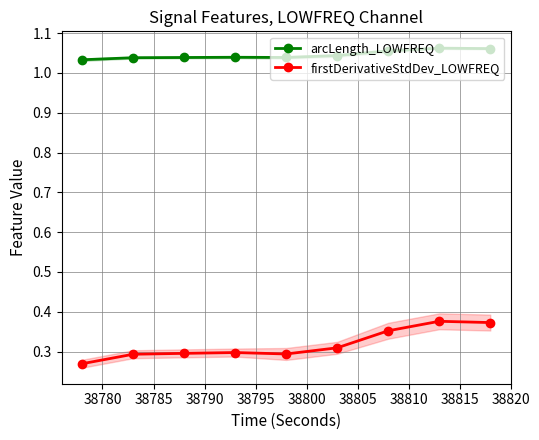

Is the value of arcLength_LOWFREQ at 38800 greater than the value of firstDerivativeStdDev_LOWFREQ at 38795?

Yes